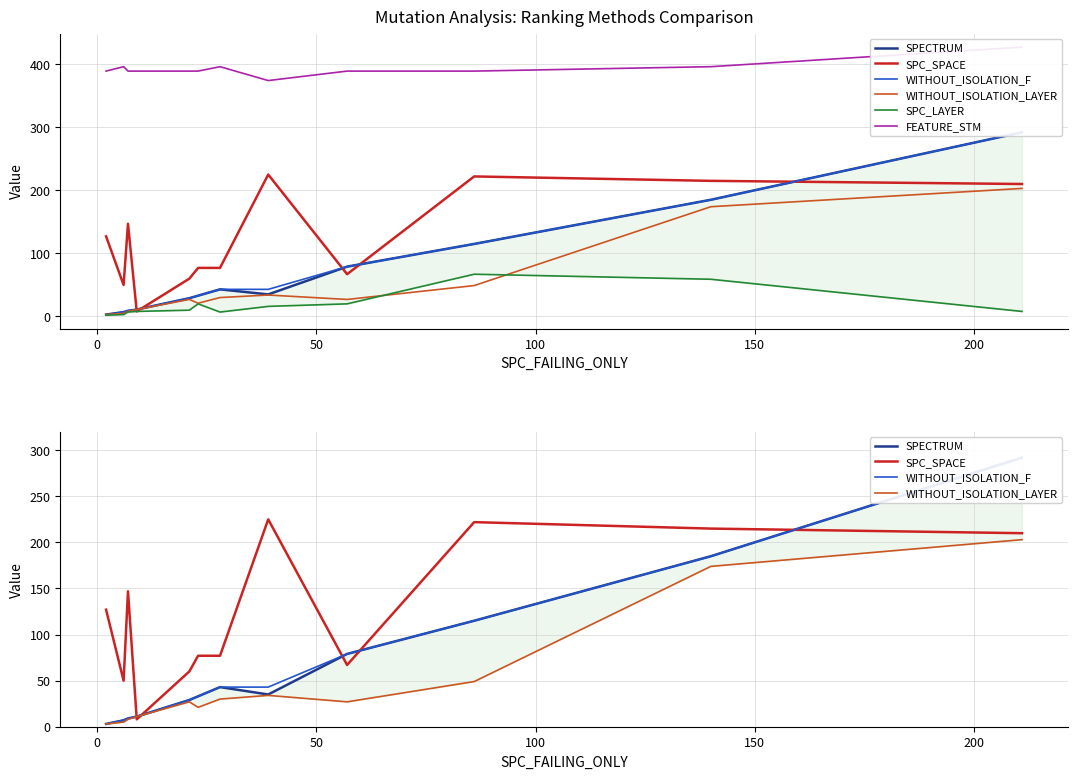

What is the difference between the second highest and minimum values in the FEATURE_STM series?

22